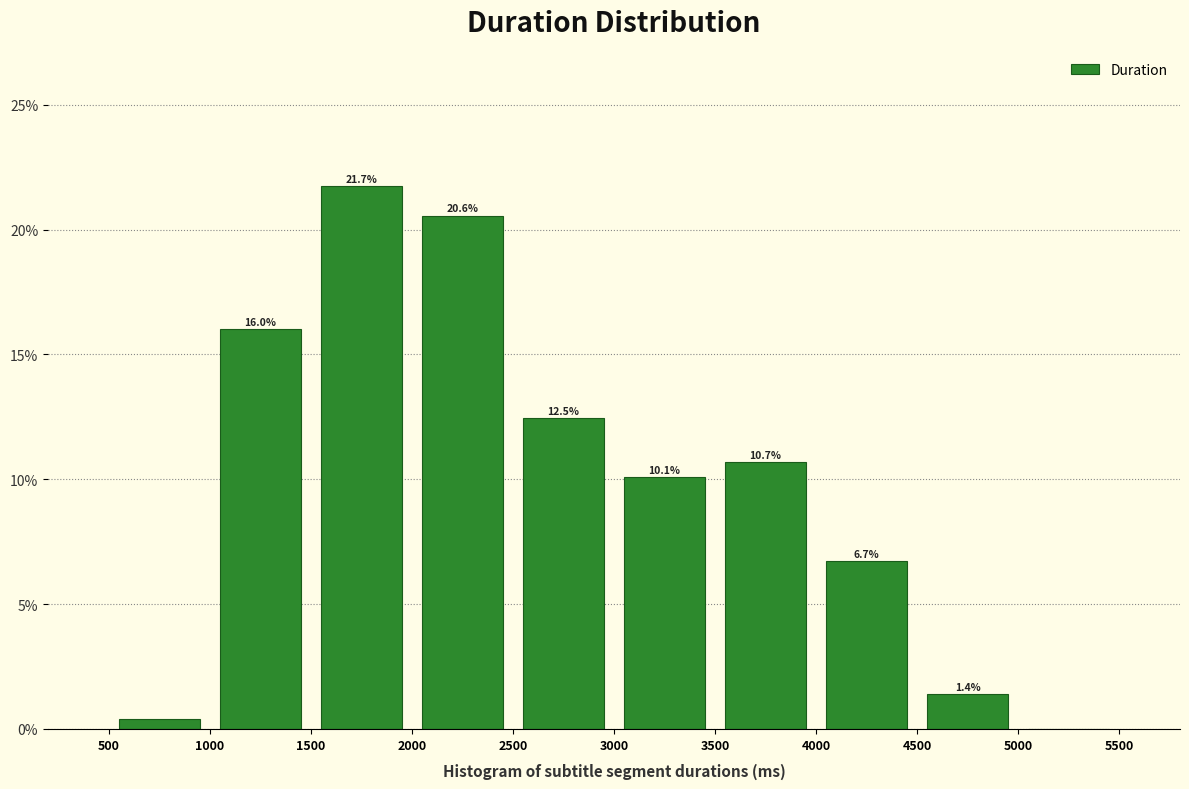

Which range on the x-axis has the tallest bar?

1500 to 2000